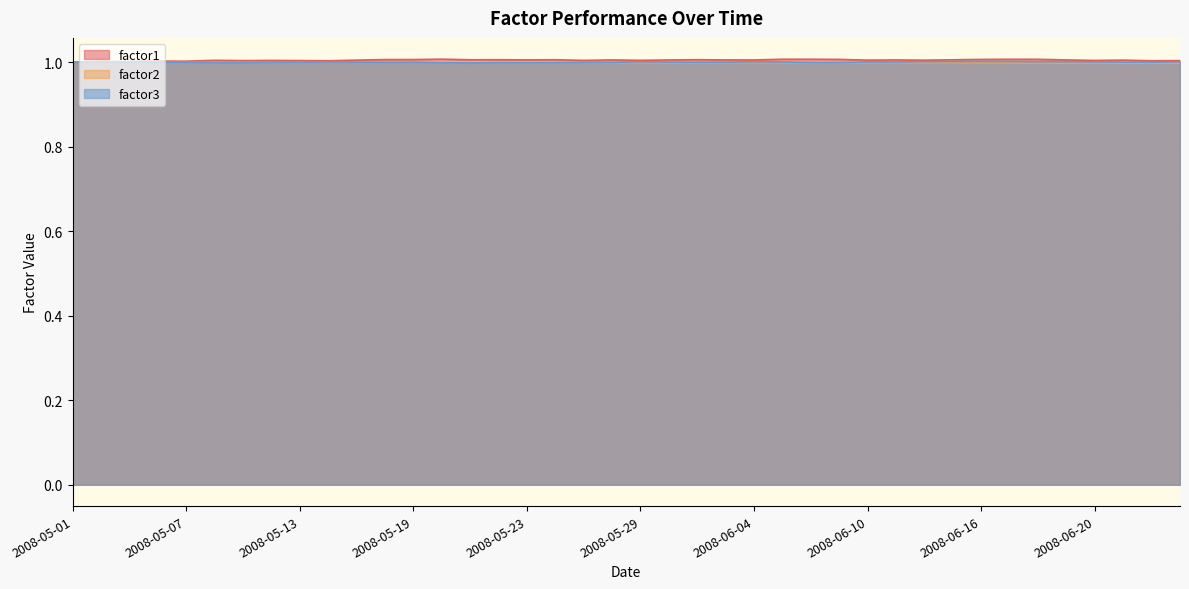

Does the chart display data point markers on the line(s)?

No